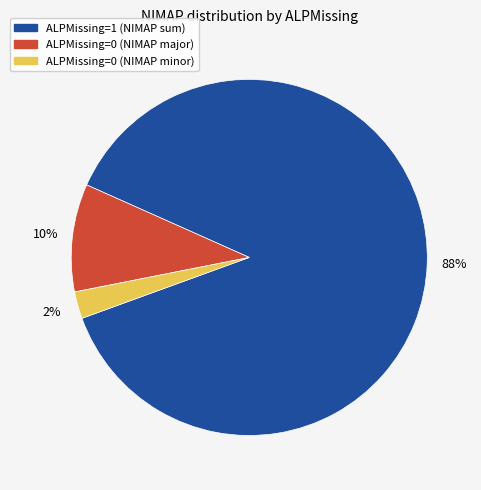

To the nearest percent, what is the average slice percentage?

33%